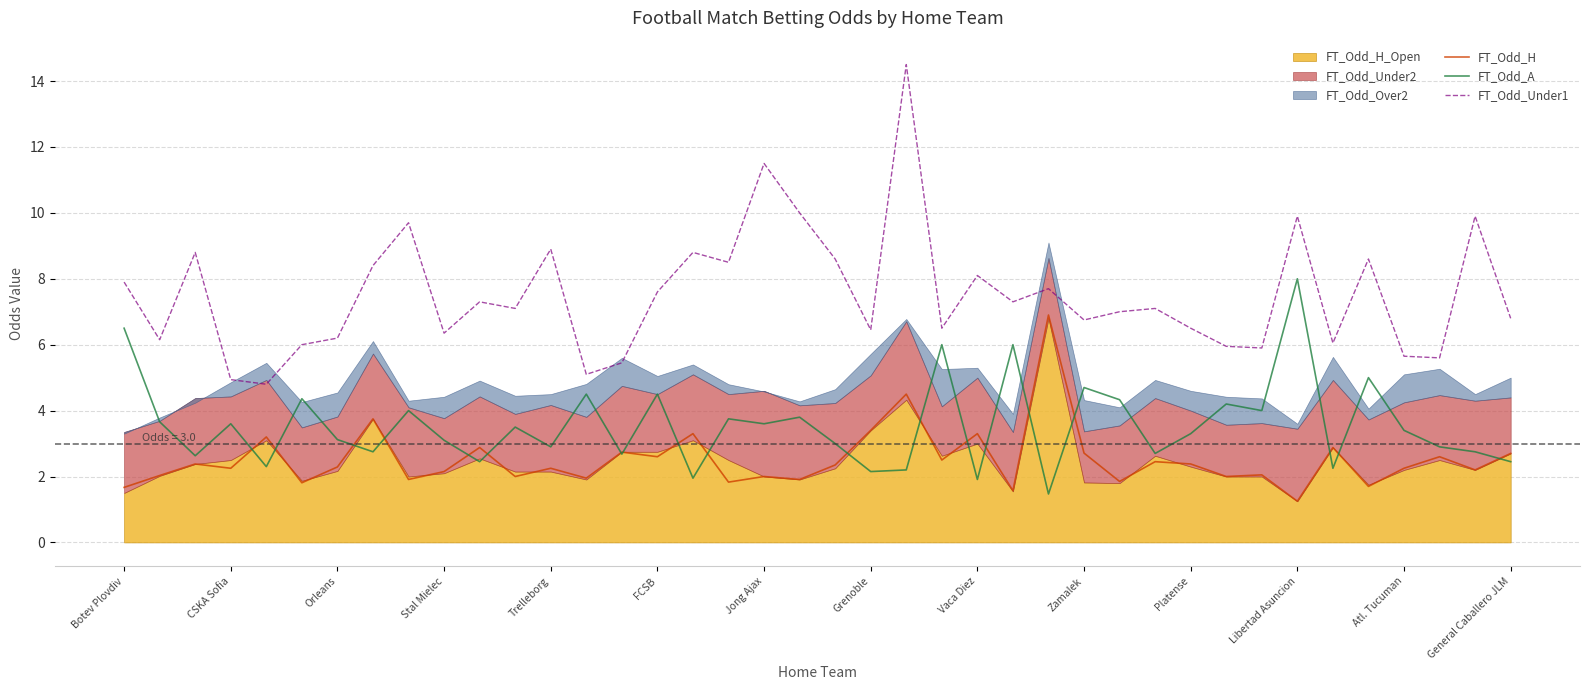

In FT_Odd_H, how many points are higher than both neighbors (excluding endpoints)?

15